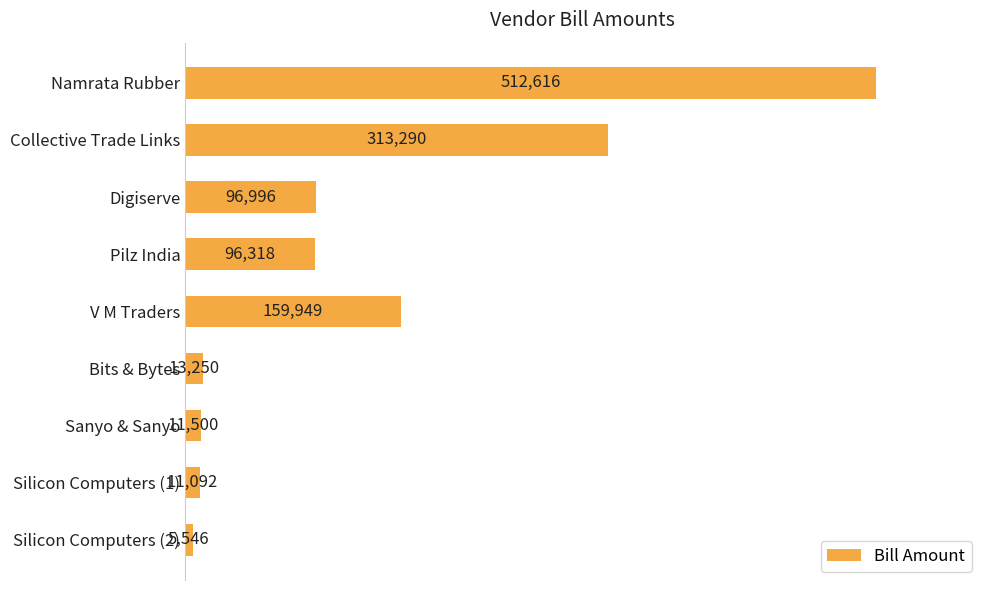

Reading top to bottom, extract all data points from this chart.

Namrata Rubber=512616	Collective Trade Links=313290	Digiserve=96996	Pilz India=96318	V M Traders=159949	Bits & Bytes=13250	Sanyo & Sanyo=11500	Silicon Computers (1)=11092	Silicon Computers (2)=5546